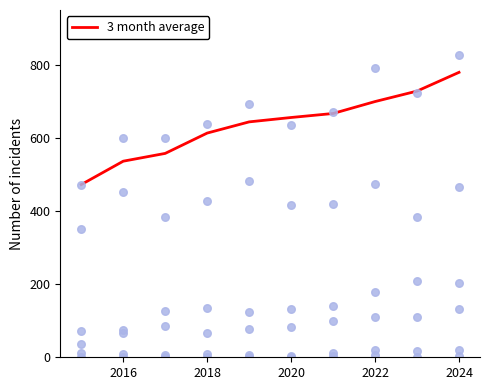

At how many categories does at least one series exceed 736?

1